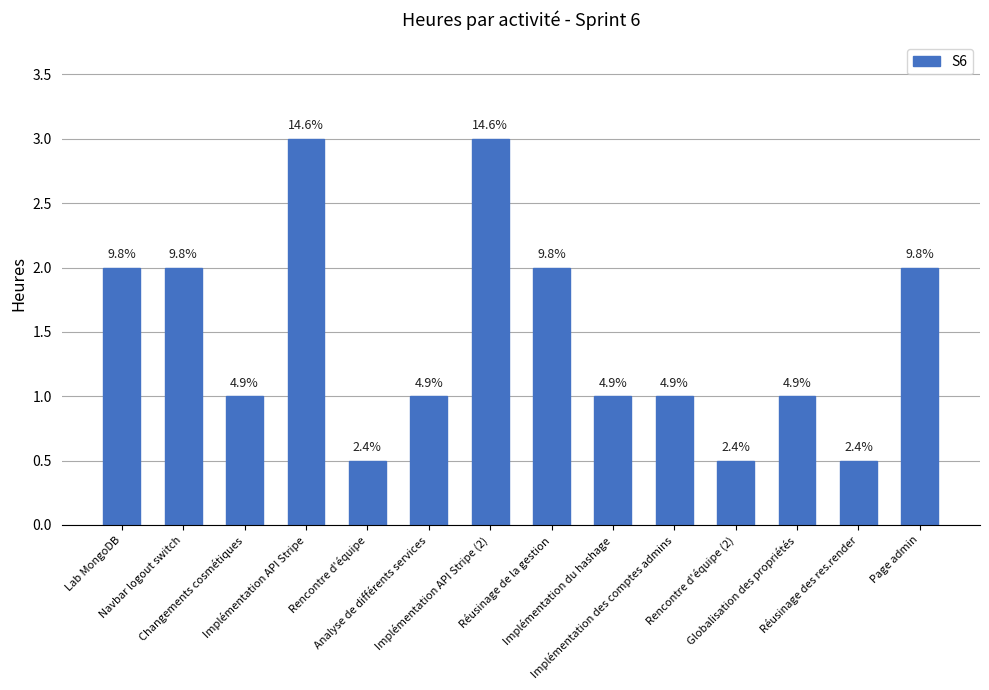

Approximately how many times larger is the value at Réusinage de la gestion compared to Implémentation des comptes admins?

2.0